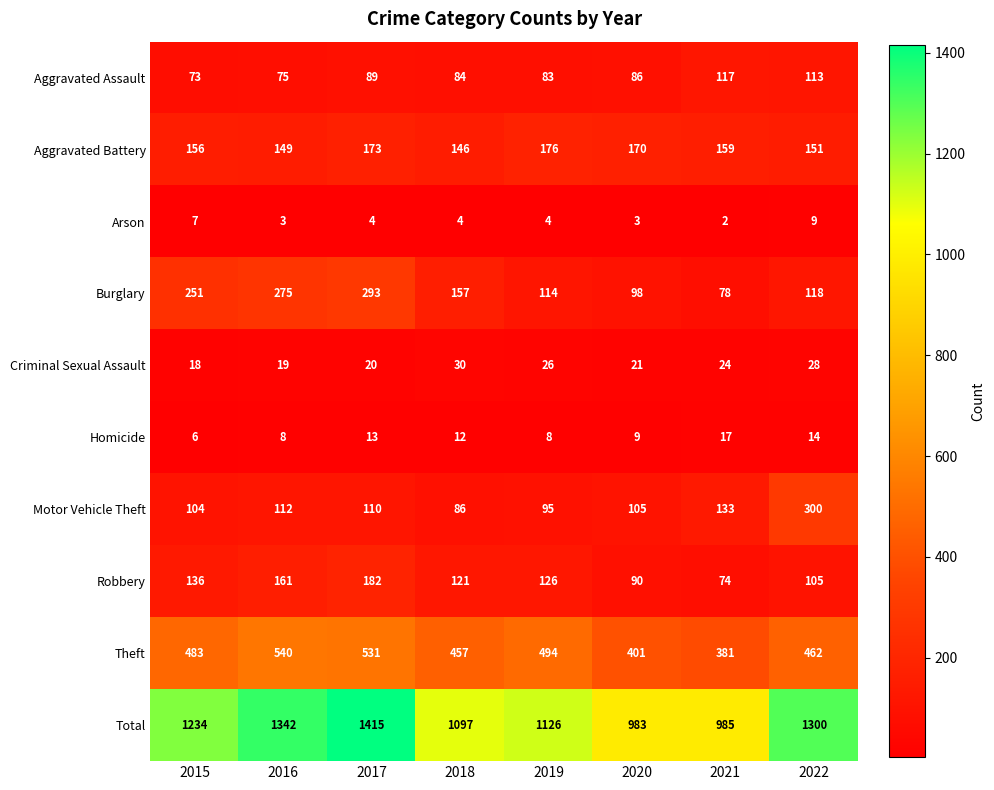

At which label does Arson reach its peak?

2022